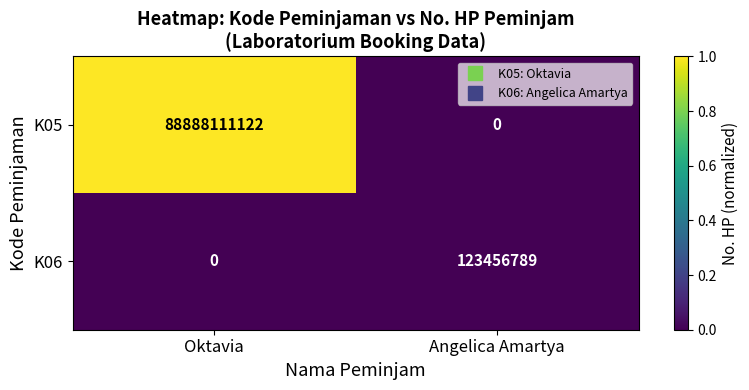

Read the K05 value at Oktavia, to the nearest 10.

88888111120